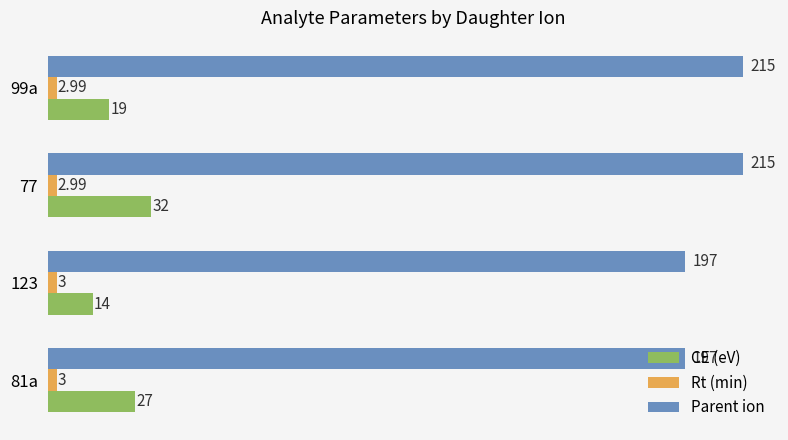

What is the sum of all Parent ion values?

824.0